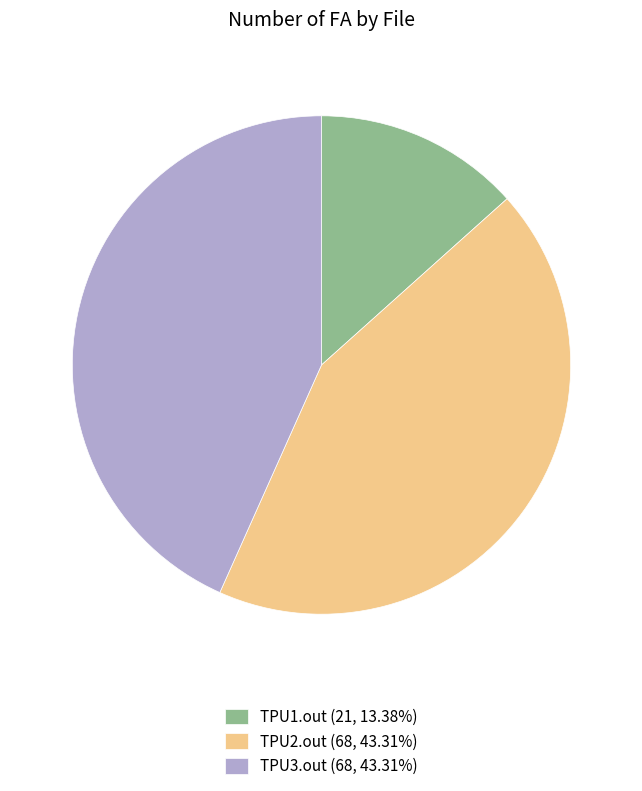

What is the ratio of the value at TPU2.out (68, 43.31%) to the value at TPU1.out (21, 13.38%)?

3.2